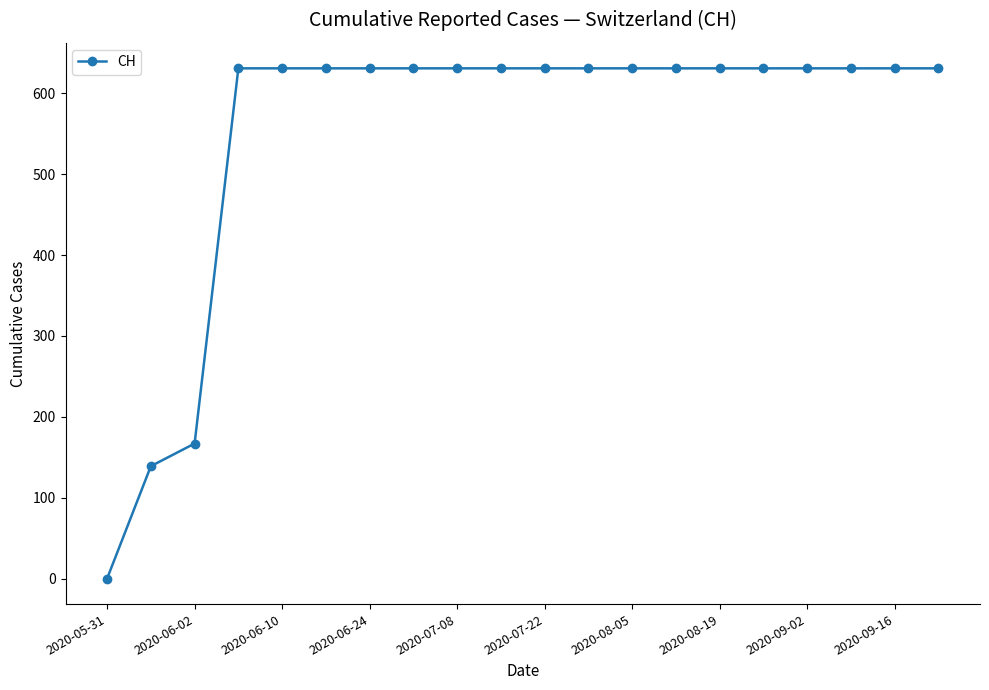

What is the value of the 14th point from the left?

631